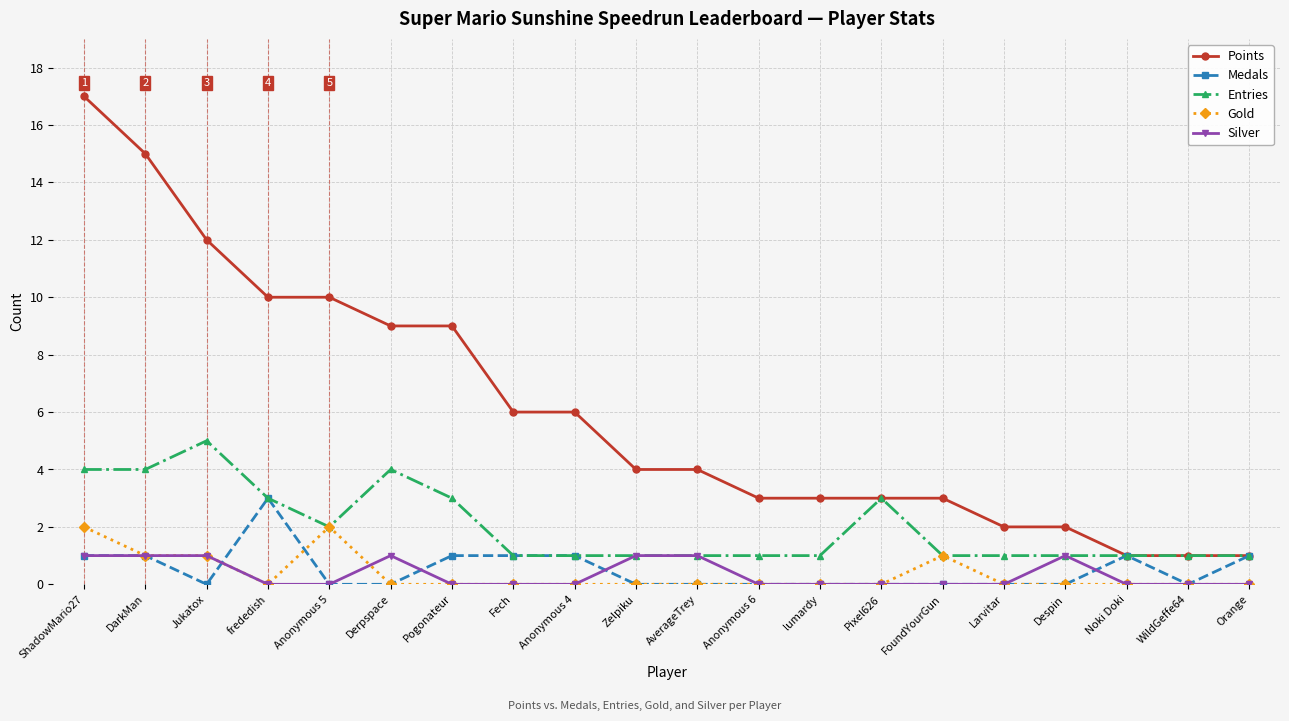

Where does the Points series first go above 4?

ShadowMario27